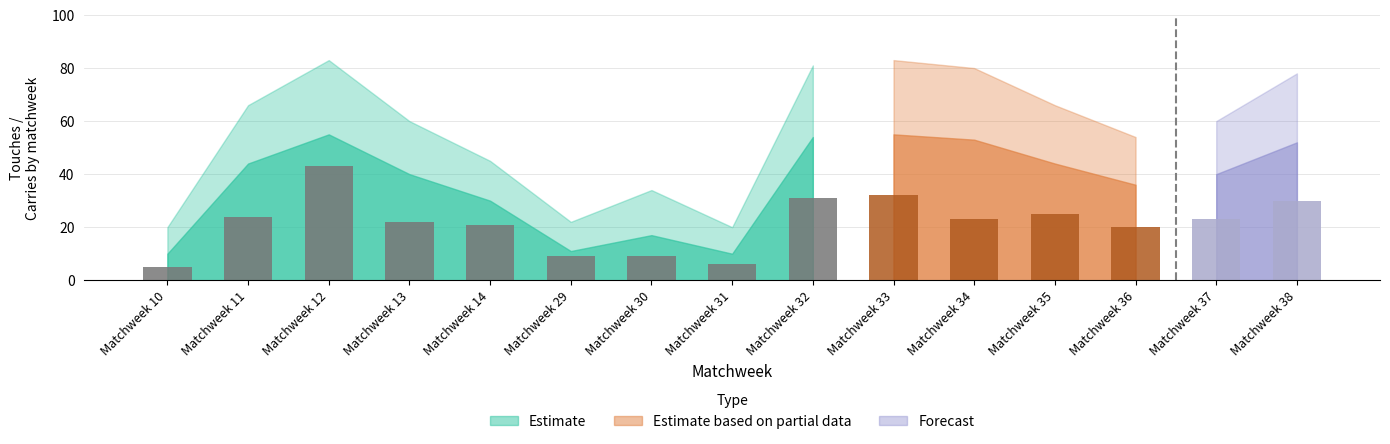

How many values are below 23?

7